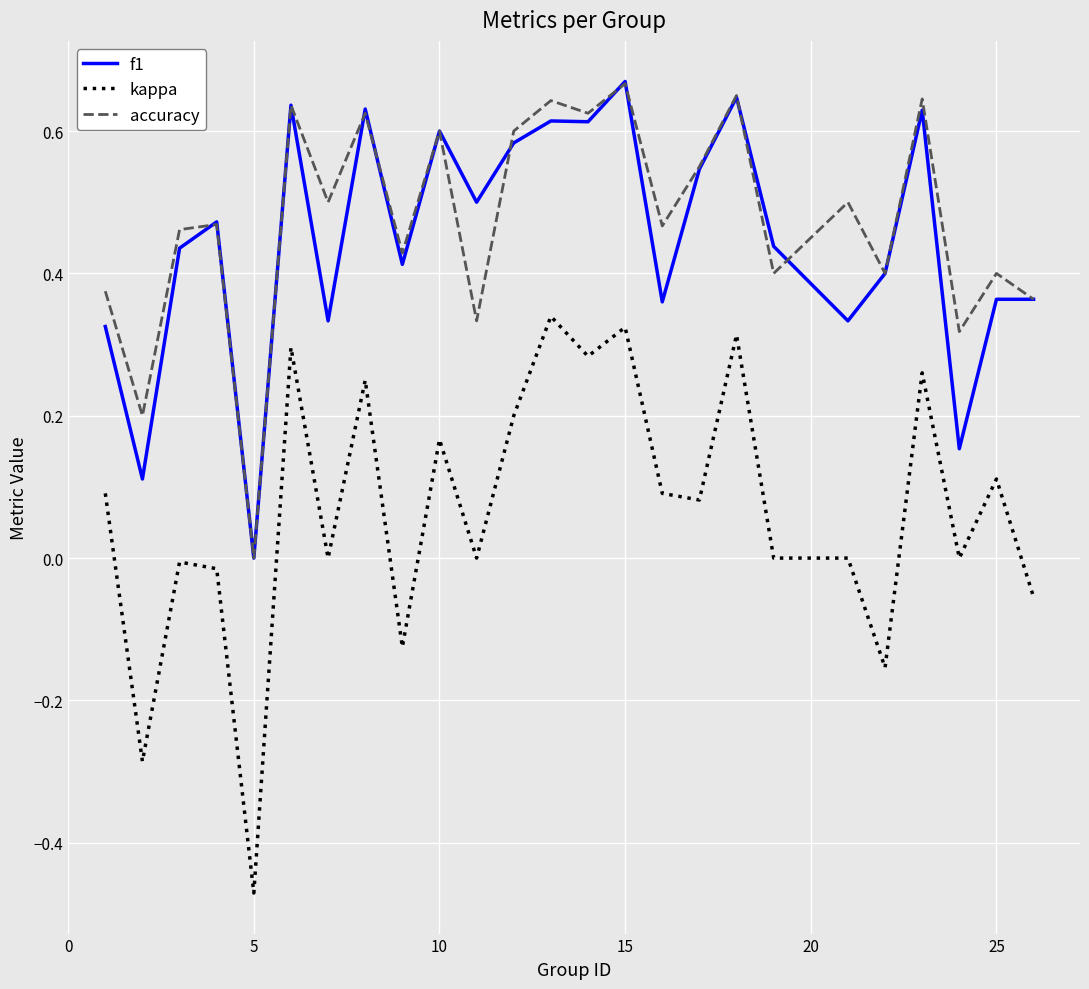

Which series has the largest total across all categories?

accuracy